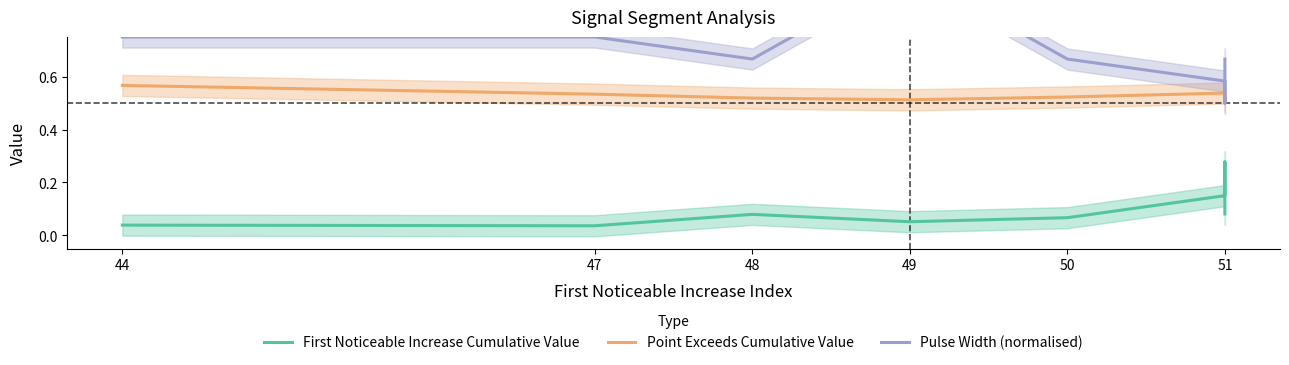

What is the average value of the Point Exceeds Cumulative Value series?

0.5